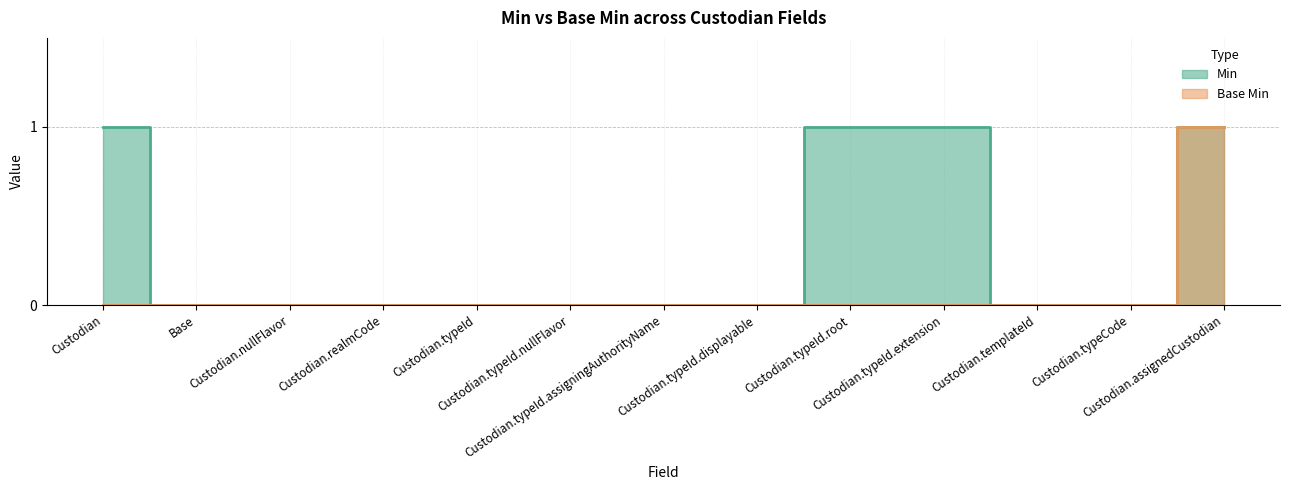

What is the label of the 1st point from the right?

Custodian.assignedCustodian